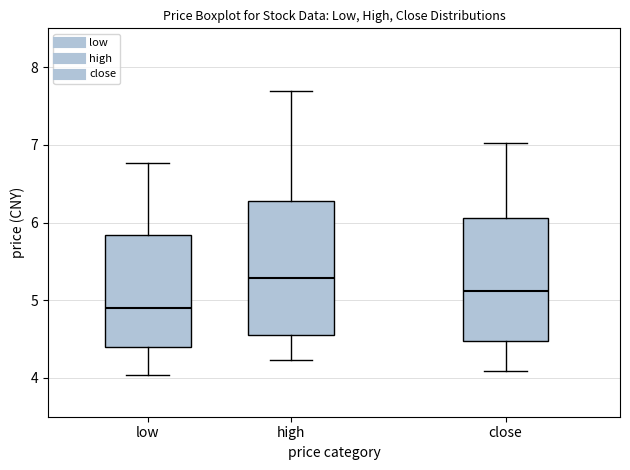

Reading left to right, transcribe this box plot: for each box, give where its median line is, the range the box spans, and where its two whiskers end, as read against the y-axis. The values are not printed on the chart, so give them approximately, as read against the axis.

low: median 4.9, box 4.4 to 5.8, whiskers 4.0 to 6.8
high: median 5.3, box 4.6 to 6.3, whiskers 4.2 to 7.7
close: median 5.1, box 4.5 to 6.1, whiskers 4.1 to 7.0